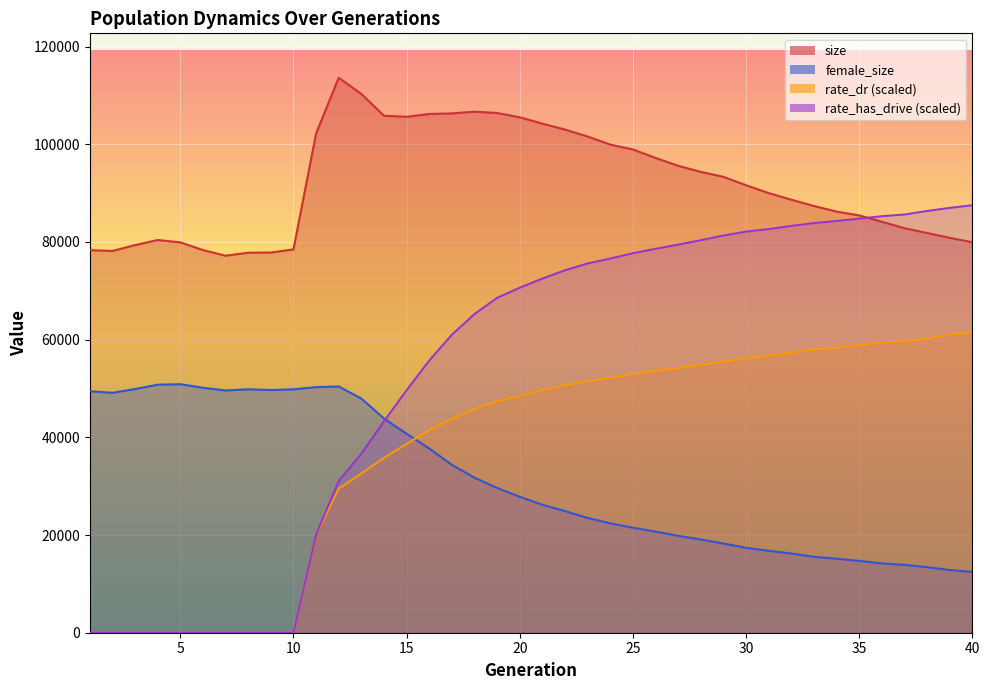

How many lines are shown in the chart?

4